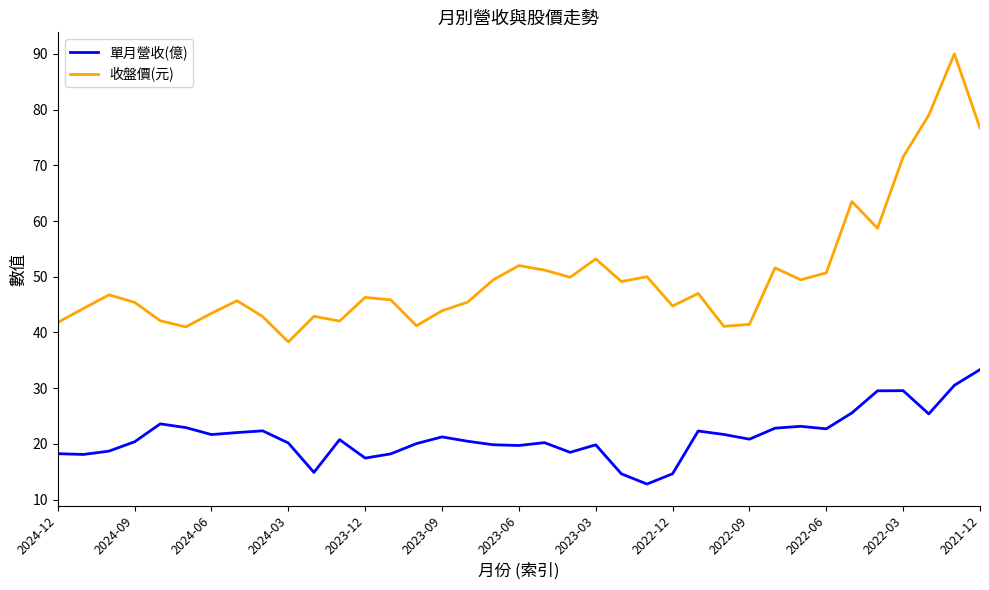

What is the difference between the maximum and minimum values in the 單月營收(億) series?

20.5